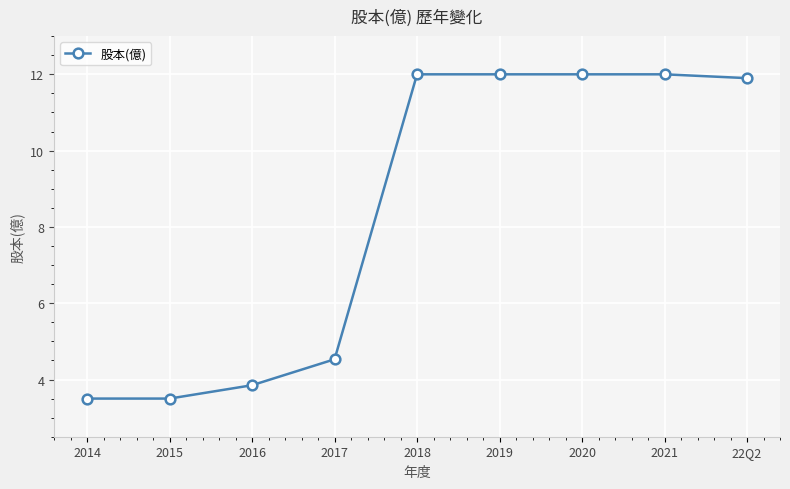

What is the label of the 1st point from the right?

22Q2